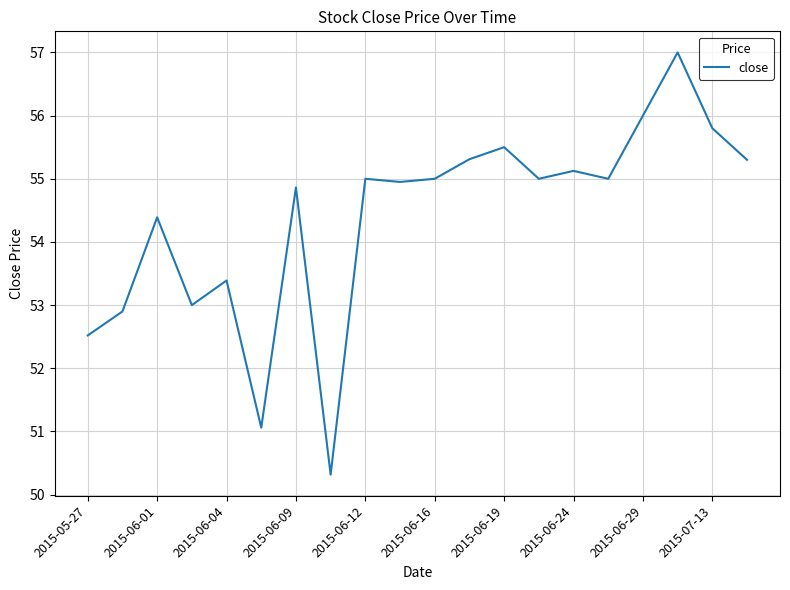

What is the difference between the maximum and minimum values?

6.7